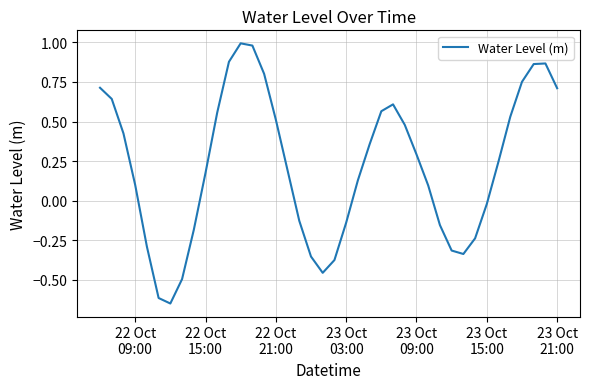

What is the difference between the maximum and minimum values?

1.6